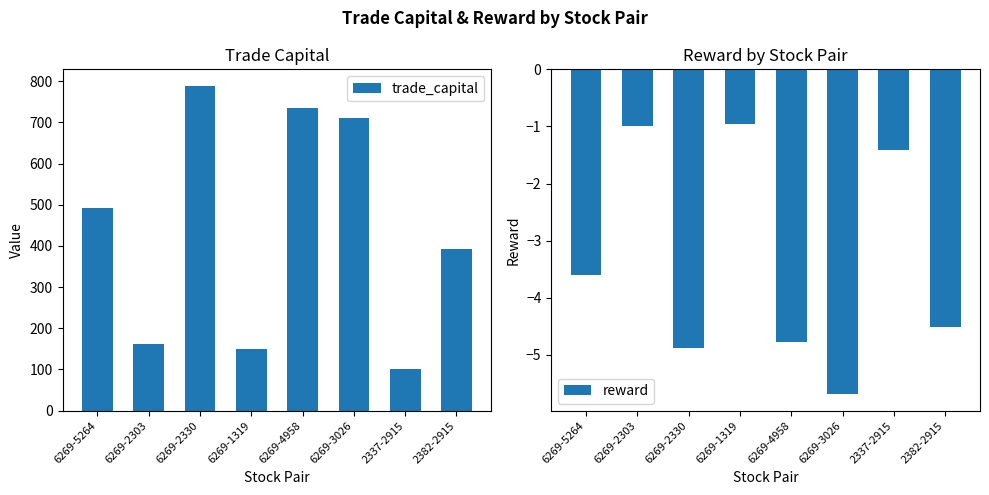

The value of trade_capital at 2337-2915 is 101.4. True or false?

True